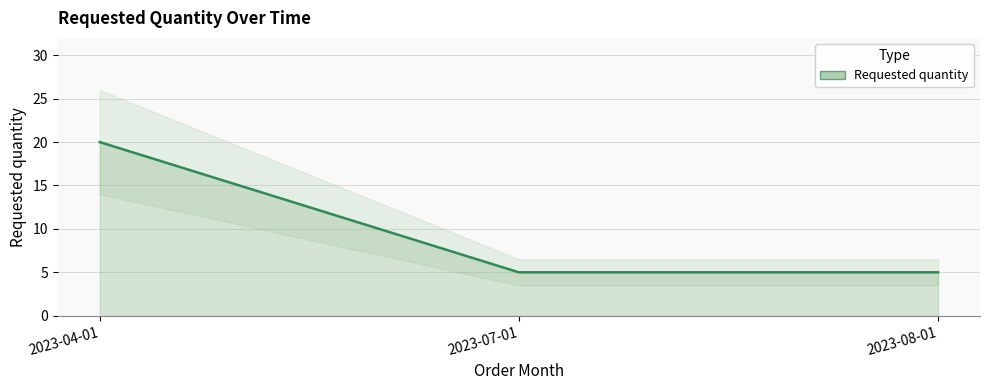

What is the label of the 3rd point from the right?

2023-04-01